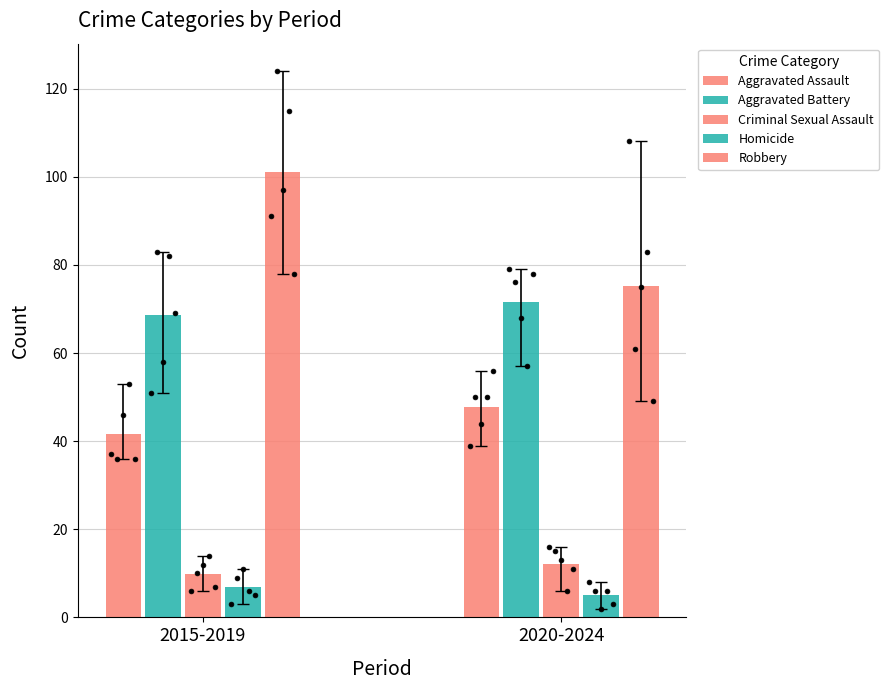

Which series contains the highest Y value?

Robbery